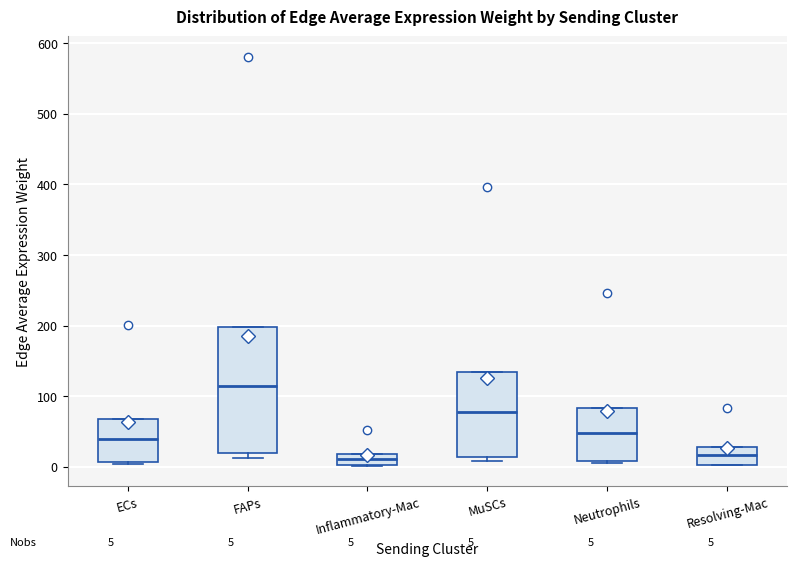

Which box is the tallest, from its lower edge to its upper edge?

FAPs